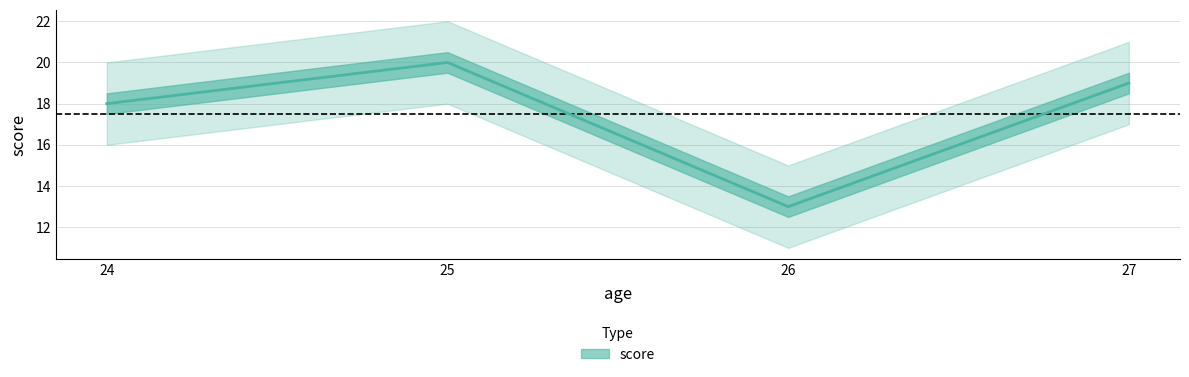

How many points are higher than both their immediate neighbors (excluding endpoints)?

1